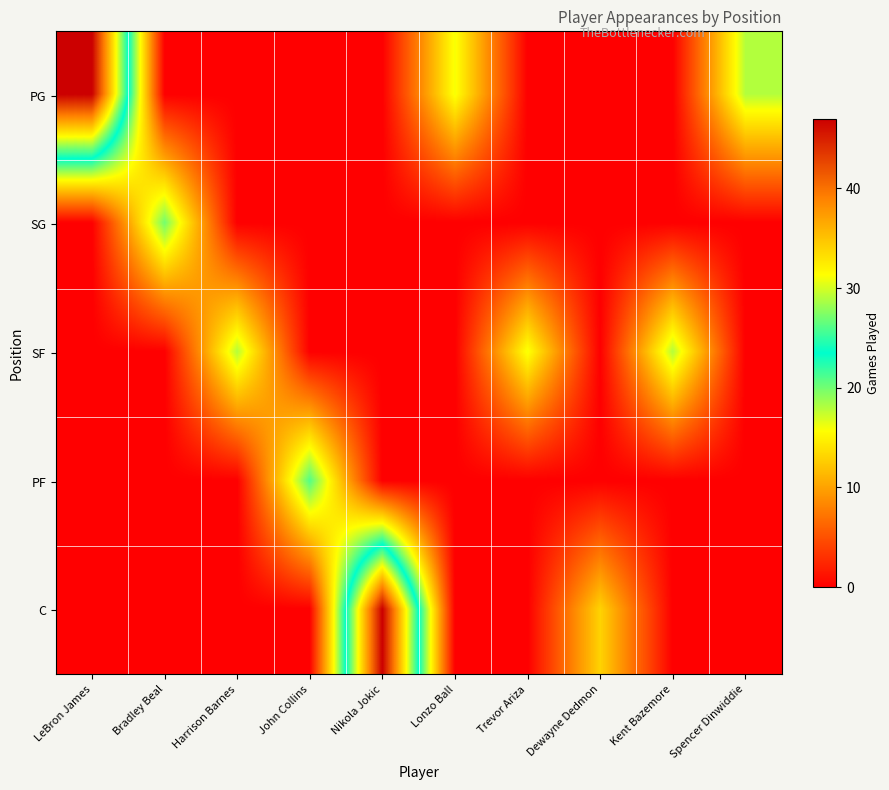

Reading left to right, what are all the values shown in this chart?

PG: LeBron James=47	Bradley Beal=0	Harrison Barnes=0	John Collins=0	Nikola Jokic=0	Lonzo Ball=16	Trevor Ariza=0	Dewayne Dedmon=0	Kent Bazemore=0	Spencer Dinwiddie=18
SG: LeBron James=0	Bradley Beal=20	Harrison Barnes=0	John Collins=0	Nikola Jokic=0	Lonzo Ball=0	Trevor Ariza=0	Dewayne Dedmon=0	Kent Bazemore=0	Spencer Dinwiddie=0
SF: LeBron James=0	Bradley Beal=0	Harrison Barnes=18	John Collins=0	Nikola Jokic=0	Lonzo Ball=0	Trevor Ariza=16	Dewayne Dedmon=0	Kent Bazemore=18	Spencer Dinwiddie=0
PF: LeBron James=0	Bradley Beal=0	Harrison Barnes=0	John Collins=21	Nikola Jokic=0	Lonzo Ball=0	Trevor Ariza=0	Dewayne Dedmon=0	Kent Bazemore=0	Spencer Dinwiddie=0
C: LeBron James=0	Bradley Beal=0	Harrison Barnes=0	John Collins=0	Nikola Jokic=47	Lonzo Ball=0	Trevor Ariza=0	Dewayne Dedmon=13	Kent Bazemore=0	Spencer Dinwiddie=0